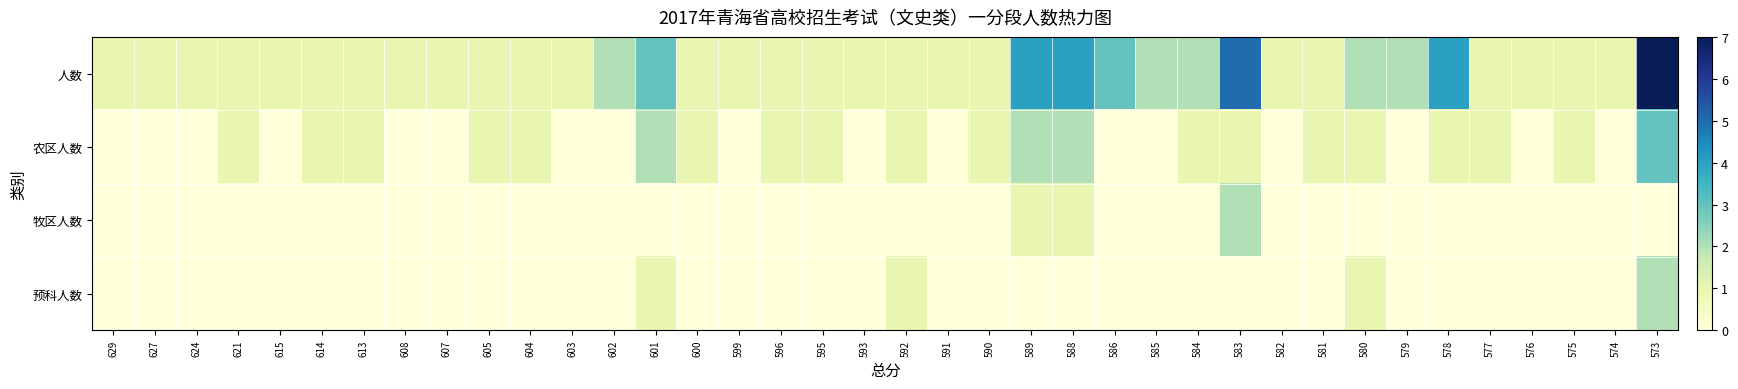

Which series has the largest range (max minus min)?

人数